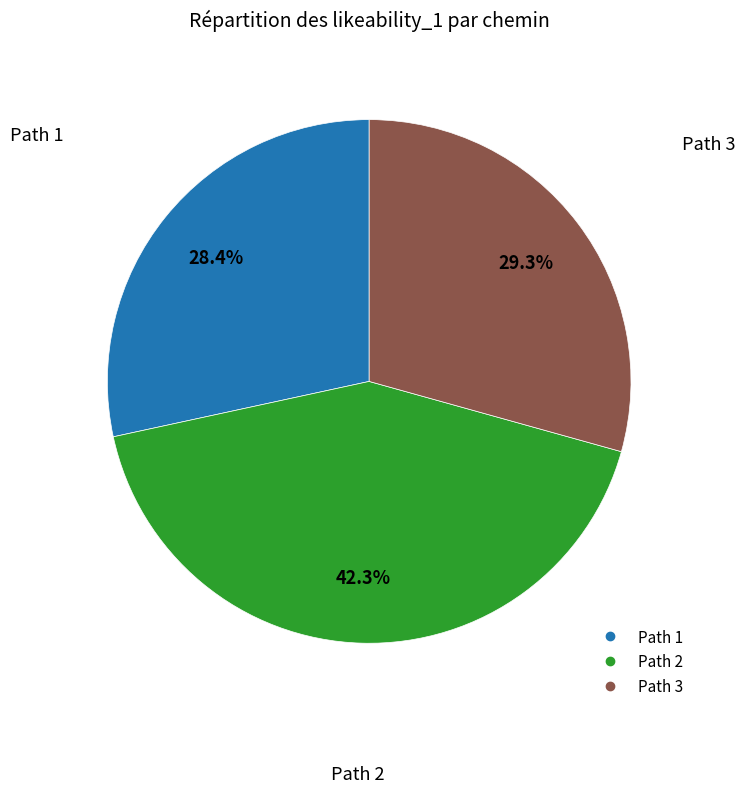

True or false: Path 3 accounts for 15% of the total.

False